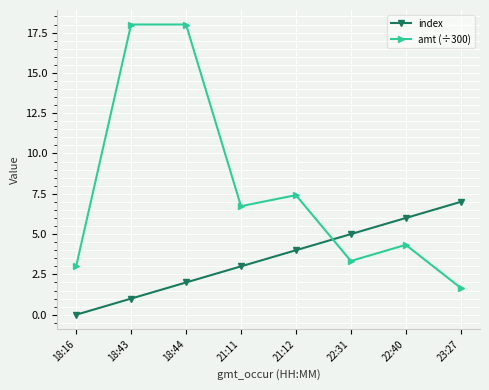

How many values in the amt (÷300) series exceed 6?

4